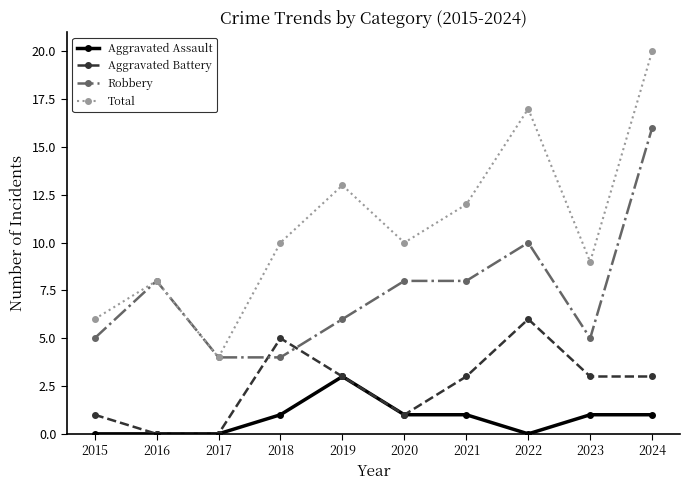

At which label does Total reach its minimum?

2017